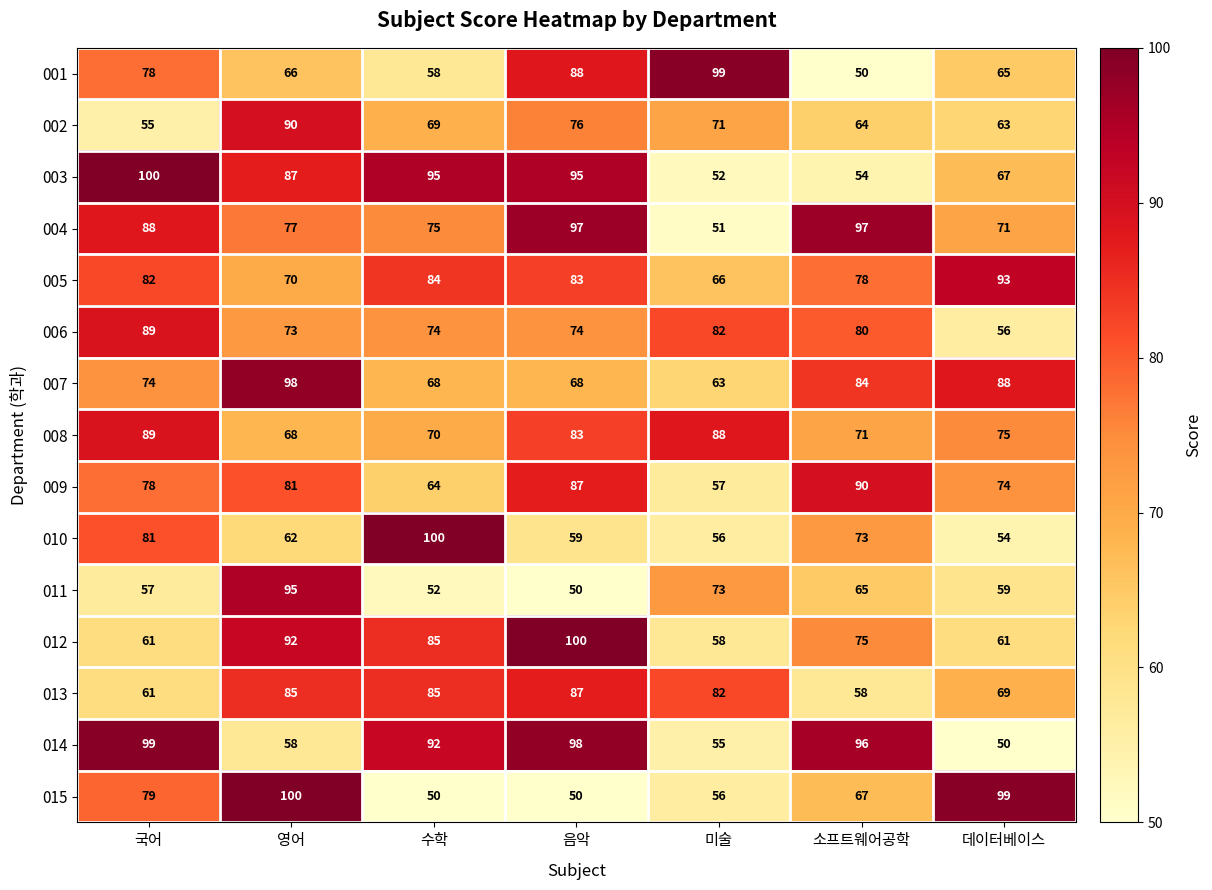

At how many categories does at least one series exceed 51?

7